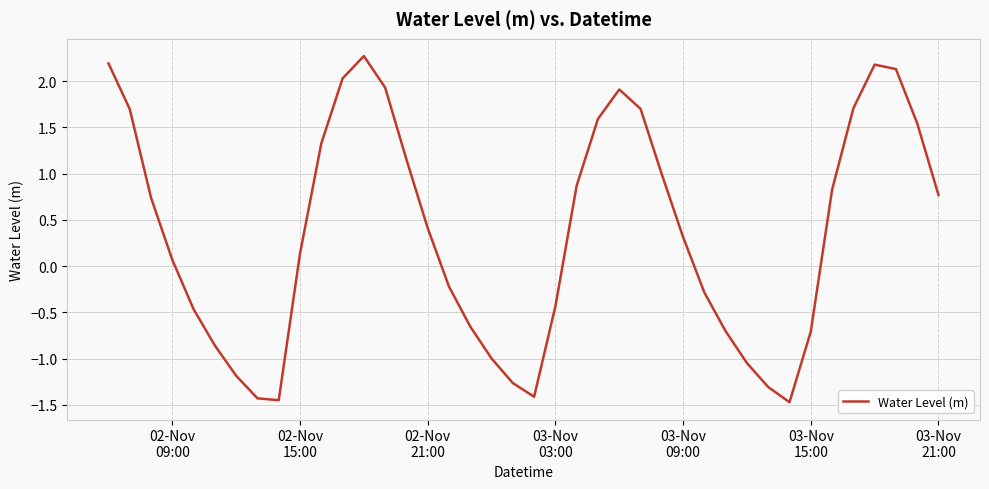

How many lines are shown in the chart?

1